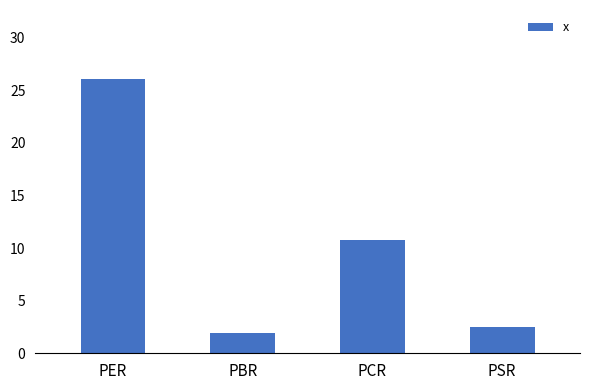

What is the value of the 1st bar from the left?

26.1